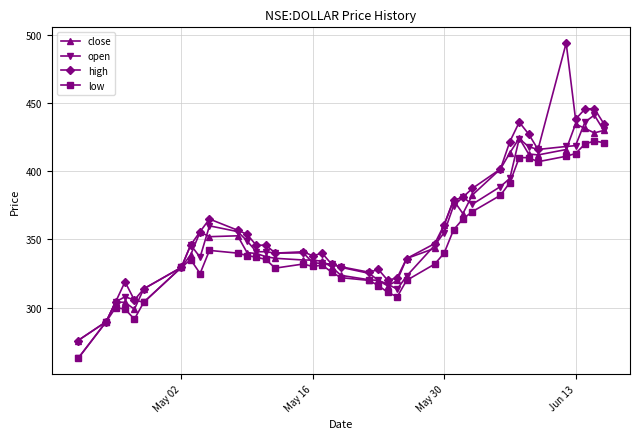

Which series has the widest spread of values?

high